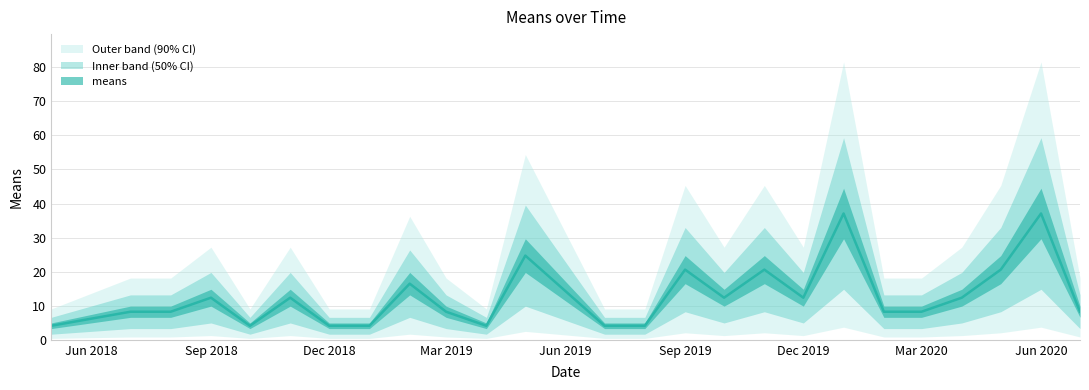

Where is the first local maximum?

Sep 2018